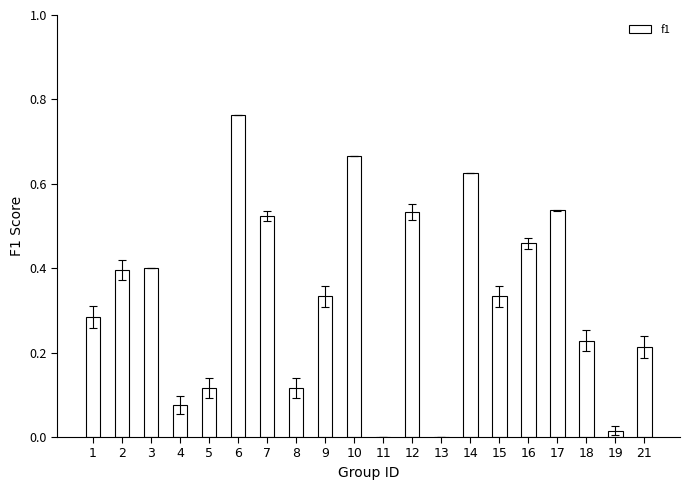

Is it true that the value at 16 is 0.3?

False